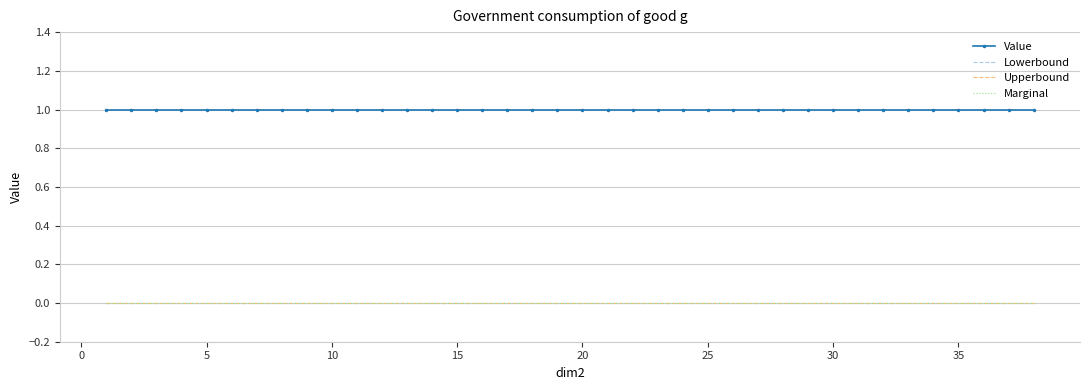

Reading right to left, extract all data points from this chart.

Value: 1	1	1	1	1	1	1	1	1	1	1	1	1	1	1	1	1	1	1	1	1	1	1	1	1	1	1	1	1	1	1	1	1	1	1	1	1	1
Lowerbound: 0	0	0	0	0	0	0	0	0	0	0	0	0	0	0	0	0	0	0	0	0	0	0	0	0	0	0	0	0	0	0	0	0	0	0	0	0	0
Upperbound: 0	0	0	0	0	0	0	0	0	0	0	0	0	0	0	0	0	0	0	0	0	0	0	0	0	0	0	0	0	0	0	0	0	0	0	0	0	0
Marginal: 0	0	0	0	0	0	0	0	0	0	0	0	0	0	0	0	0	0	0	0	0	0	0	0	0	0	0	0	0	0	0	0	0	0	0	0	0	0